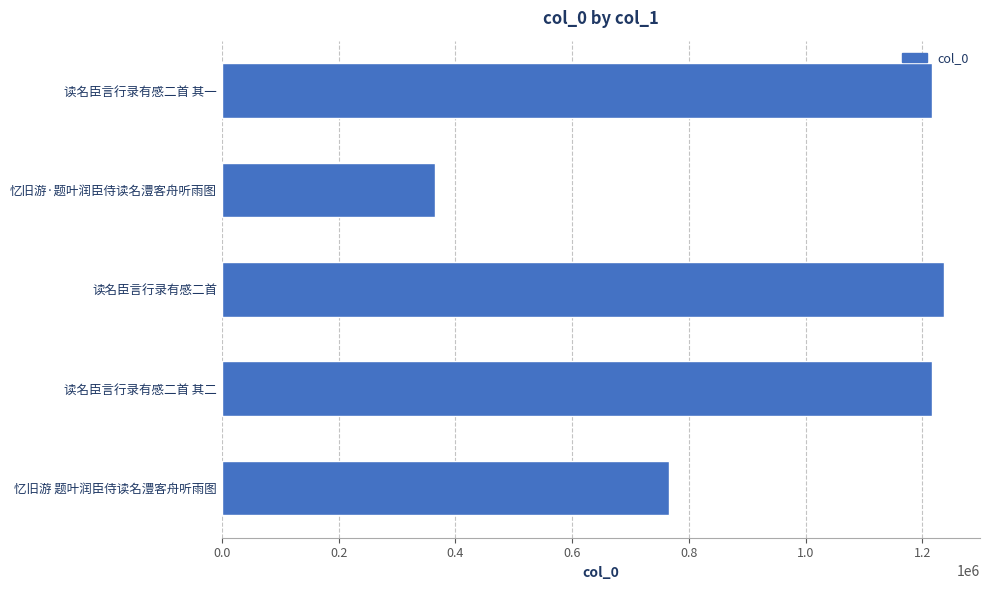

What is the average value?

960250